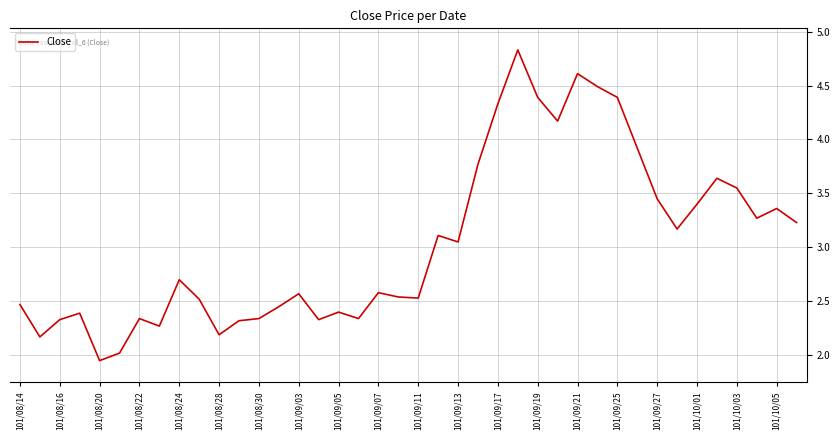

Count the number of values greater than 2.

39